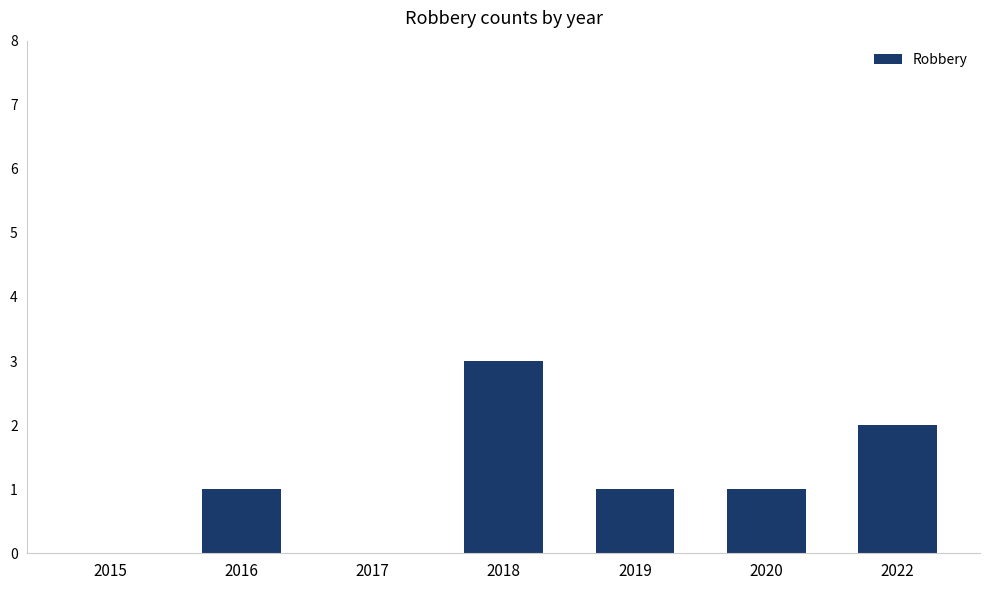

Are the bars horizontal?

No